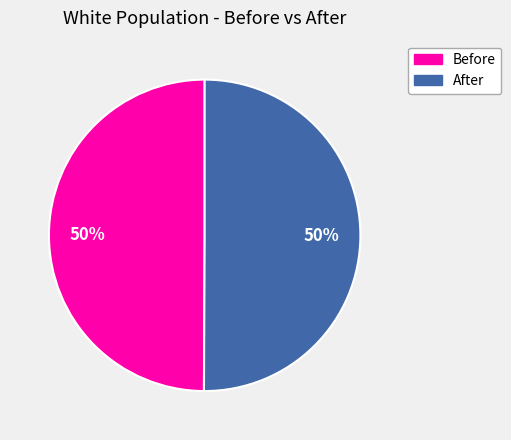

To the nearest percent, what is the combined percentage of Before and After?

100%